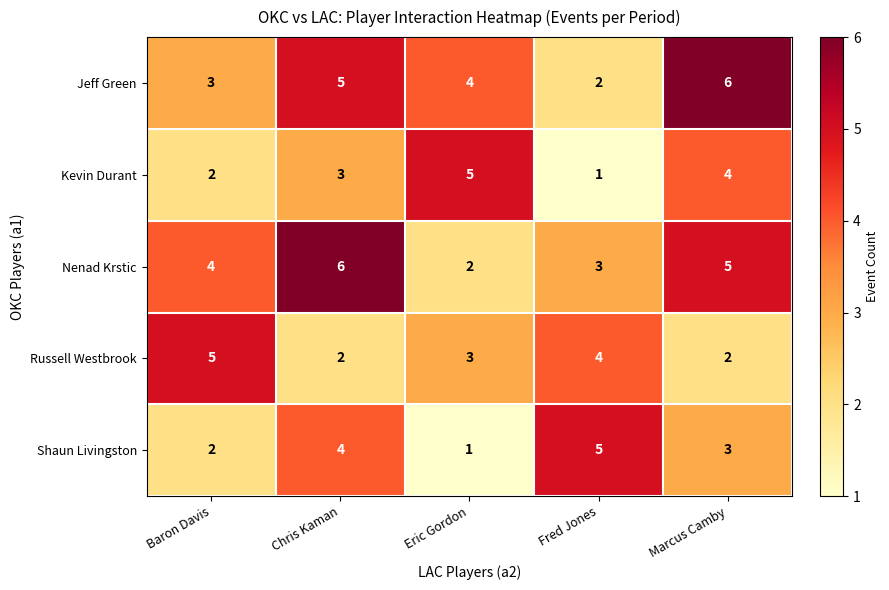

What is the difference between the highest and lowest values at Eric Gordon?

4